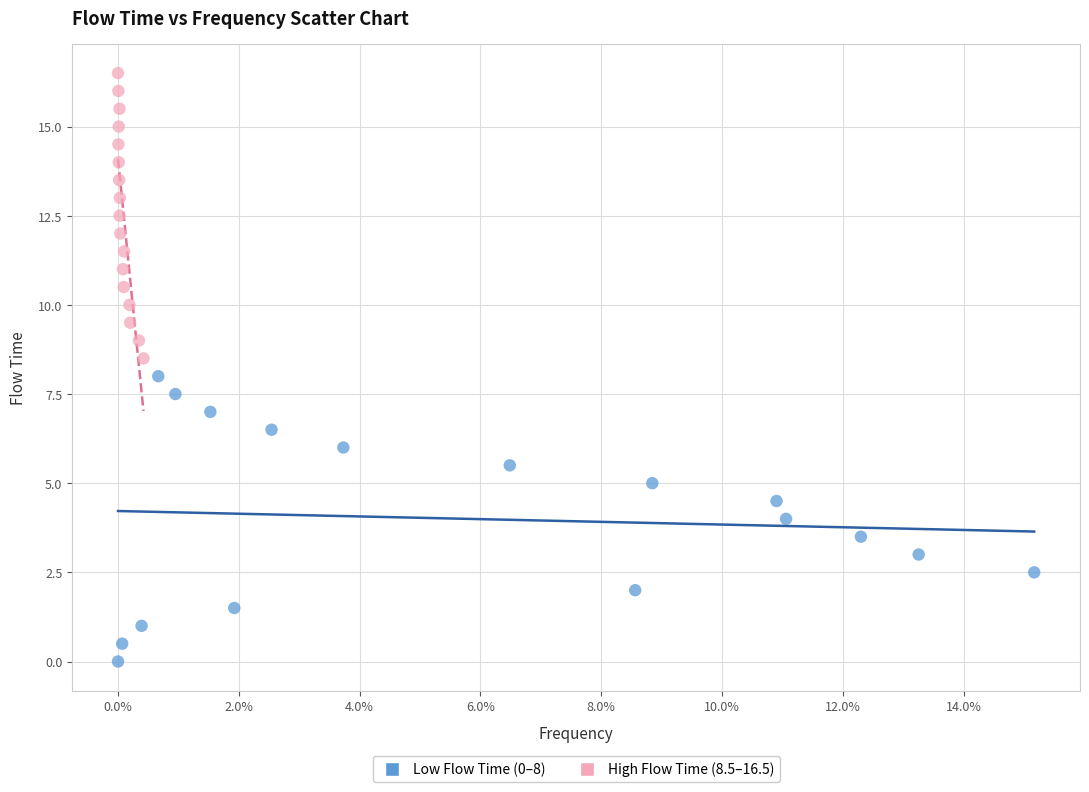

Which series contains the highest Y value?

High Flow Time (8.5–16.5)